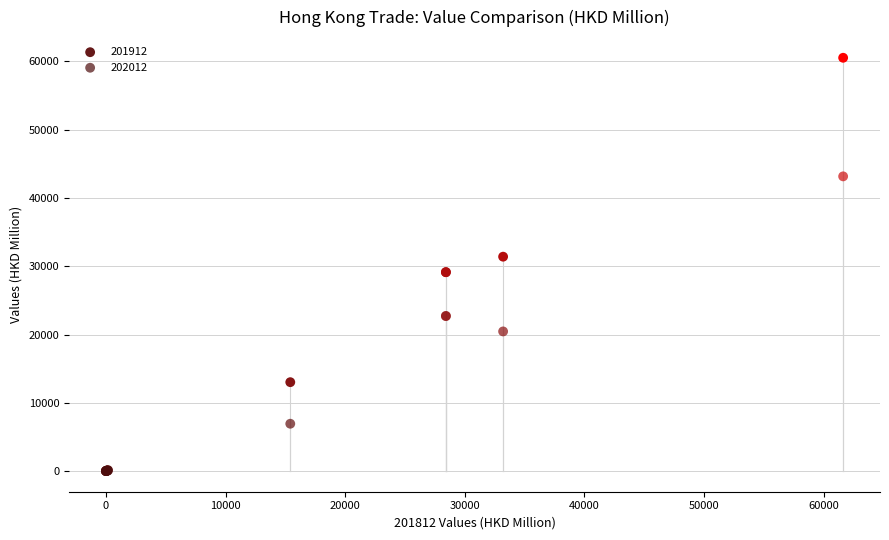

What are all the series names shown in the legend?

201912, 202012